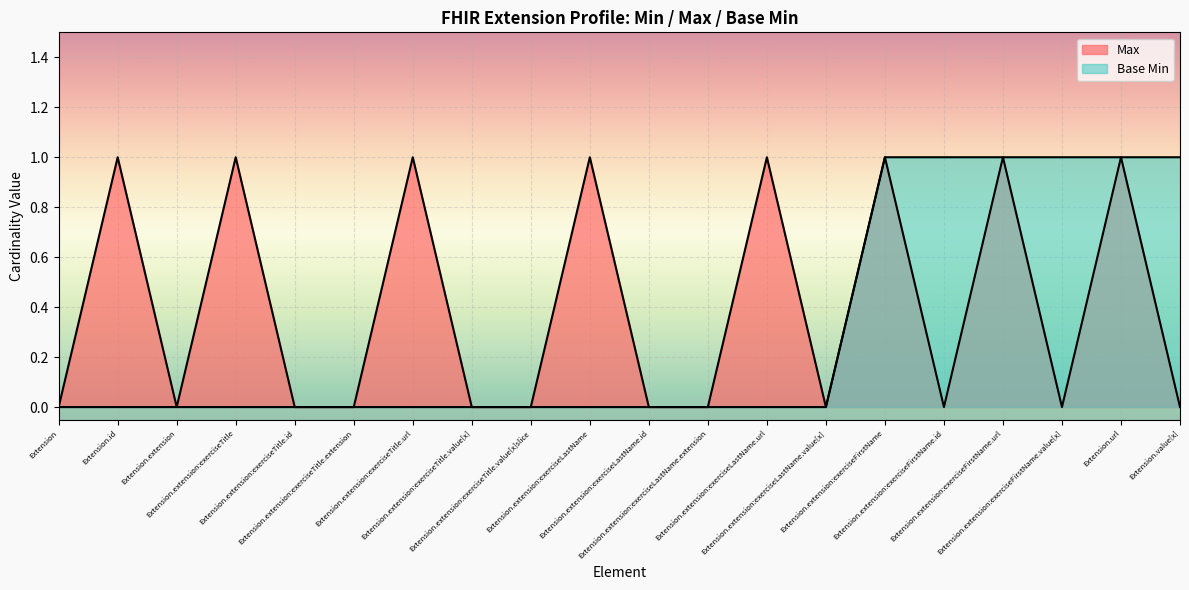

How many data points does each series have?

20